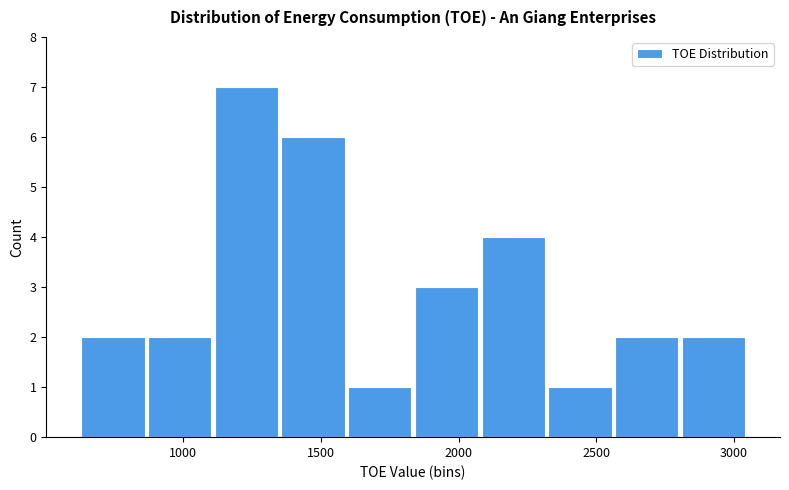

Reading left to right, transcribe this chart: for each bar, give the range it covers on the x-axis and its height. Neither the bar edges nor the heights are printed on the chart, so give them approximately, as read against the axes.

600 to 850: 2
850 to 1100: 2
1100 to 1350: 7
1350 to 1600: 6
1600 to 1850: 1
1850 to 2100: 3
2100 to 2300: 4
2300 to 2550: 1
2550 to 2800: 2
2800 to 3050: 2